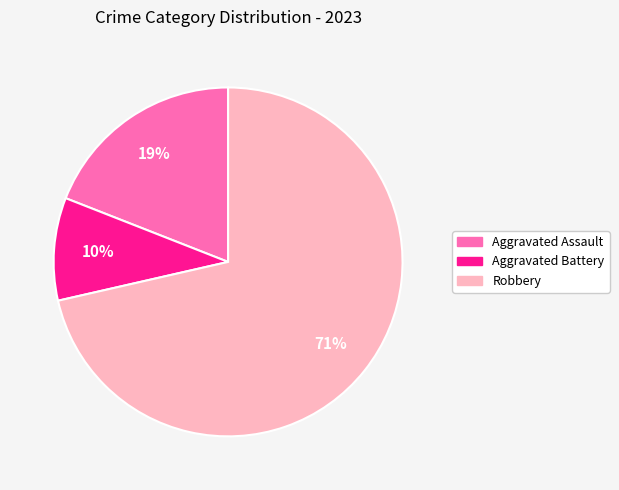

Does any single category account for the majority?

Yes